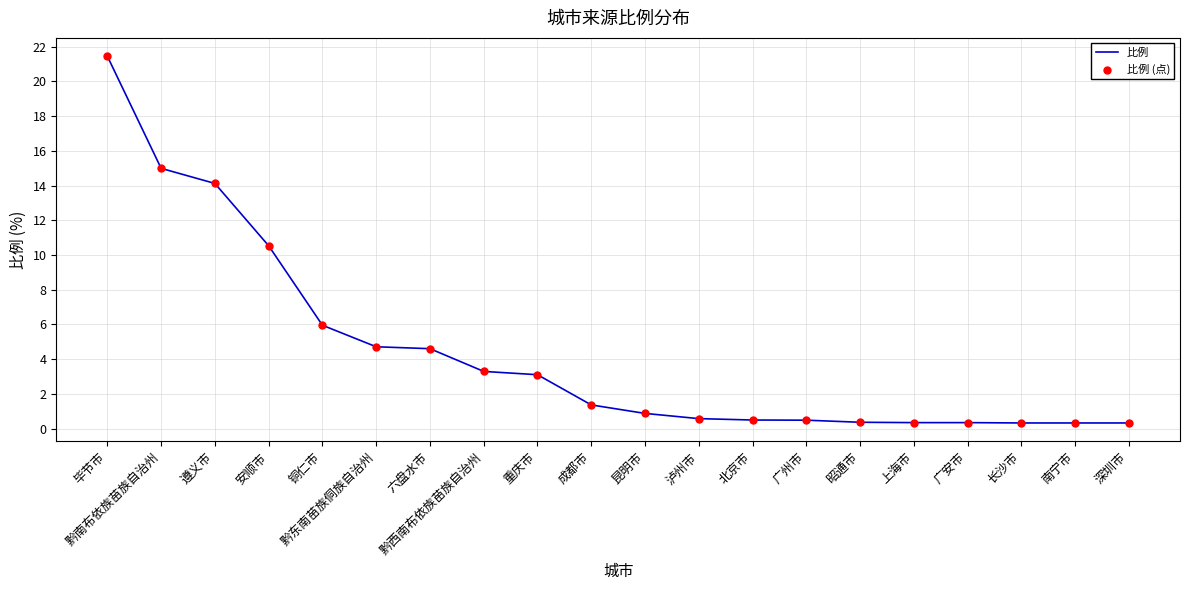

What is the ratio of the value at 成都市 to the value at 重庆市?

0.4